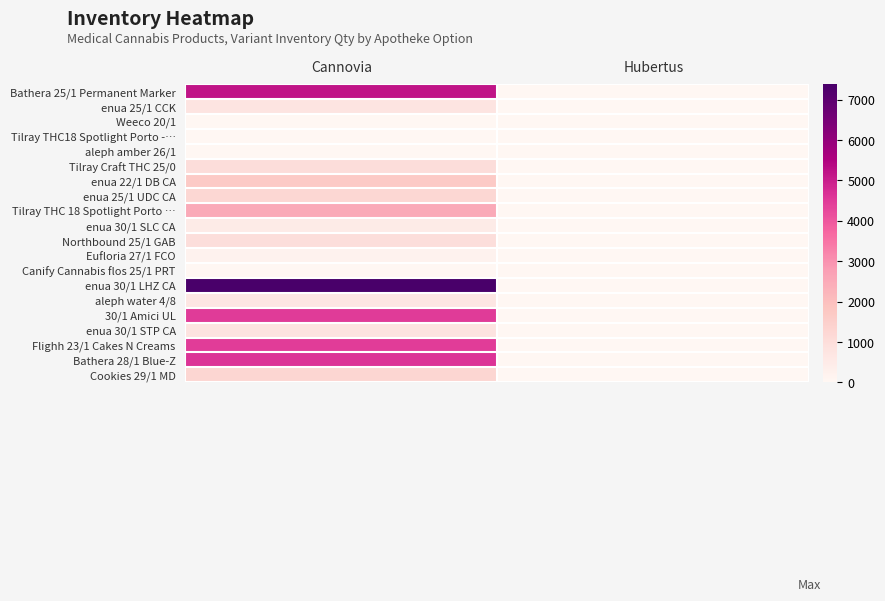

At how many categories does at least one series exceed 3436?

1